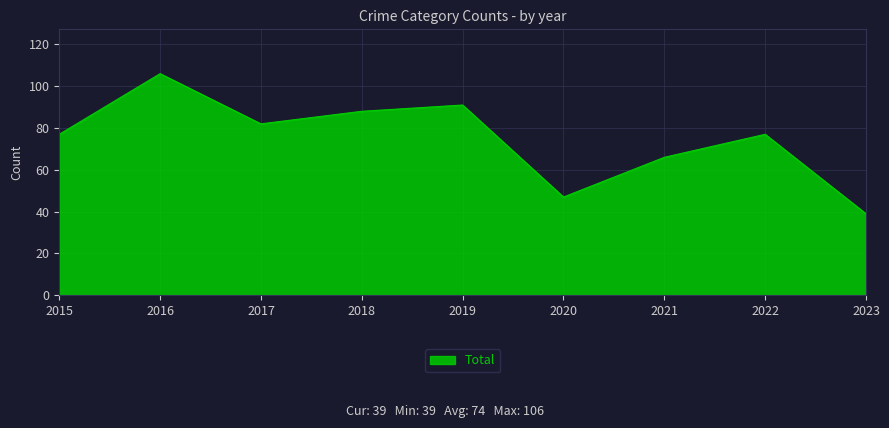

What is the smallest value displayed?

39